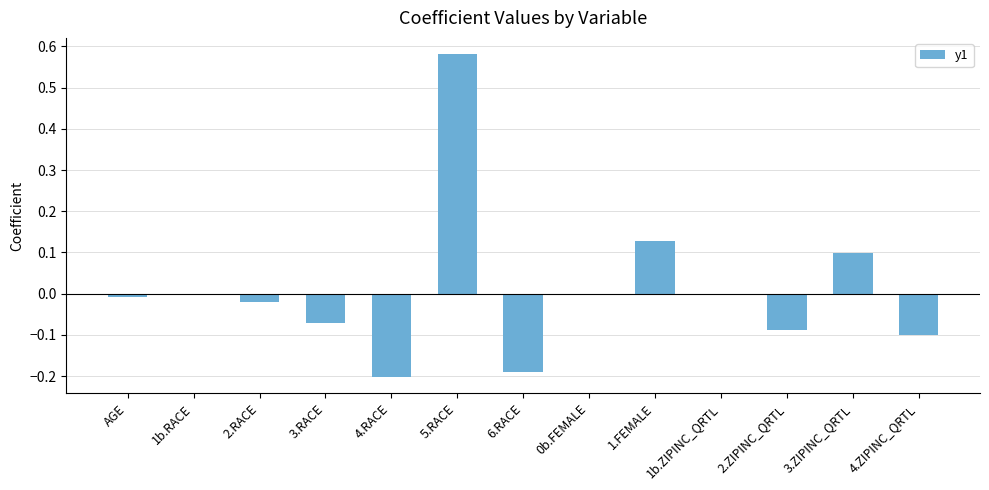

How many distinct data groups are displayed?

1